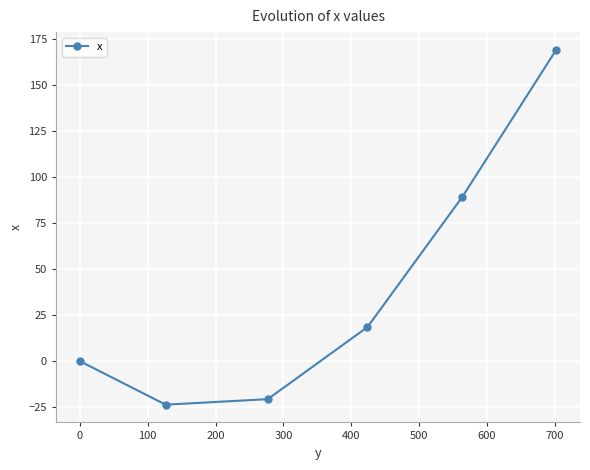

Reading left to right, list all the values displayed in this chart.

0.0	-23.6	-20.6	18.5	89.1	168.9